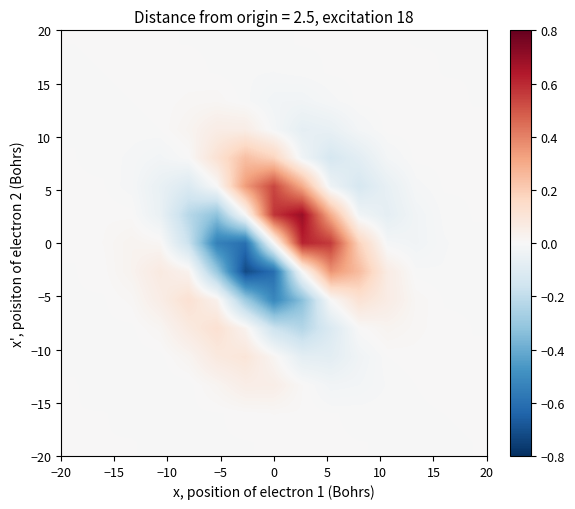

What is the smallest value displayed?

-0.7